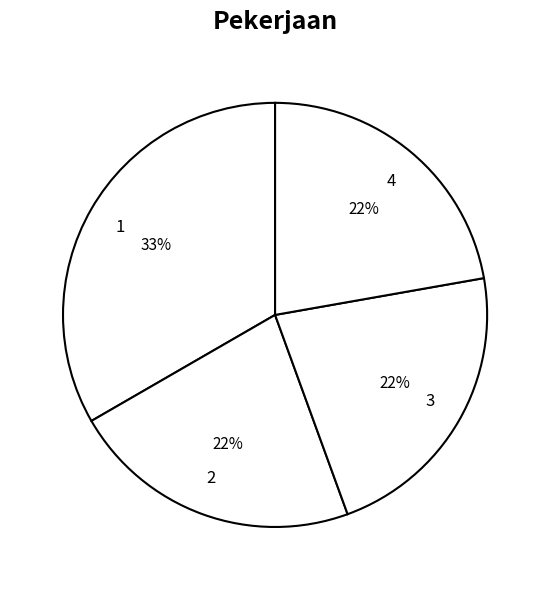

Combined, do 2 and 4 account for over 50%?

No